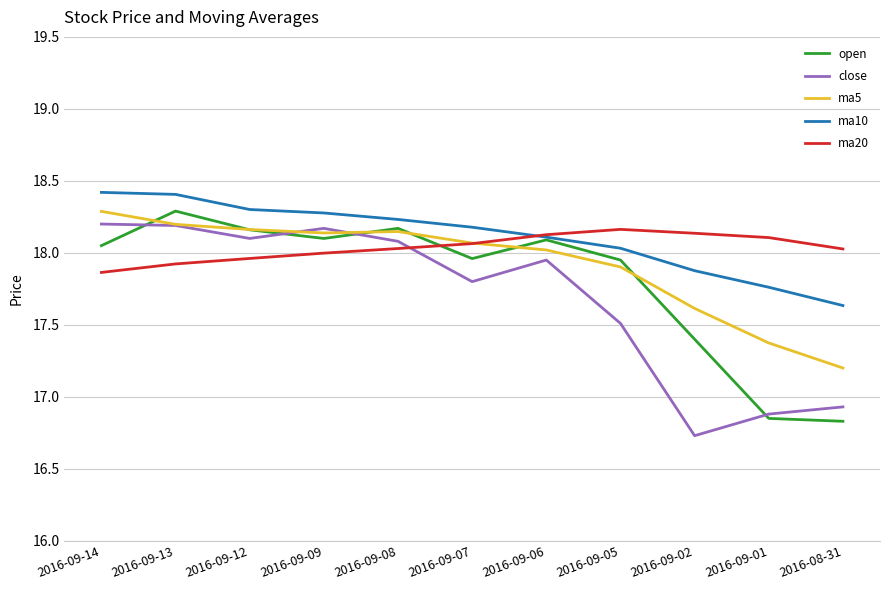

What is the smallest value displayed?

16.7